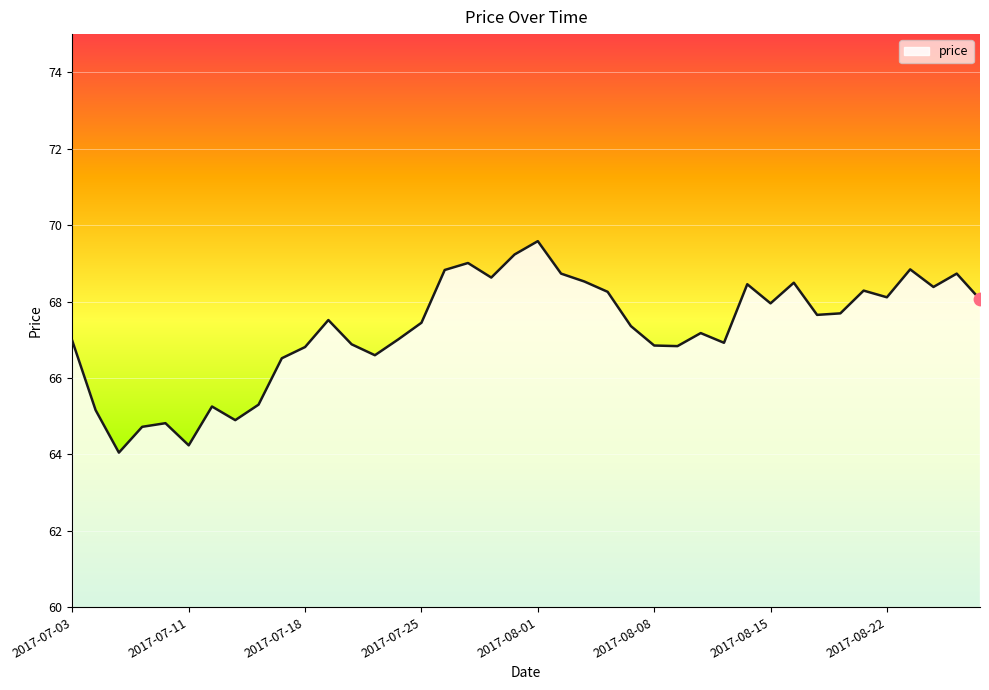

What is the greatest value displayed?

69.6